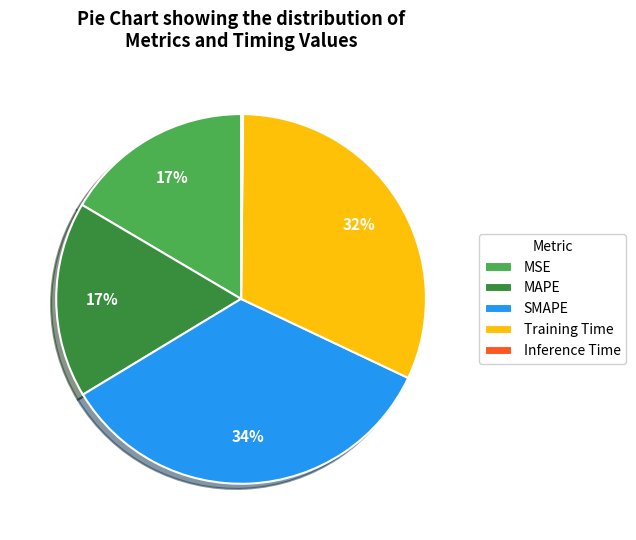

Which category has the biggest portion of the pie?

SMAPE